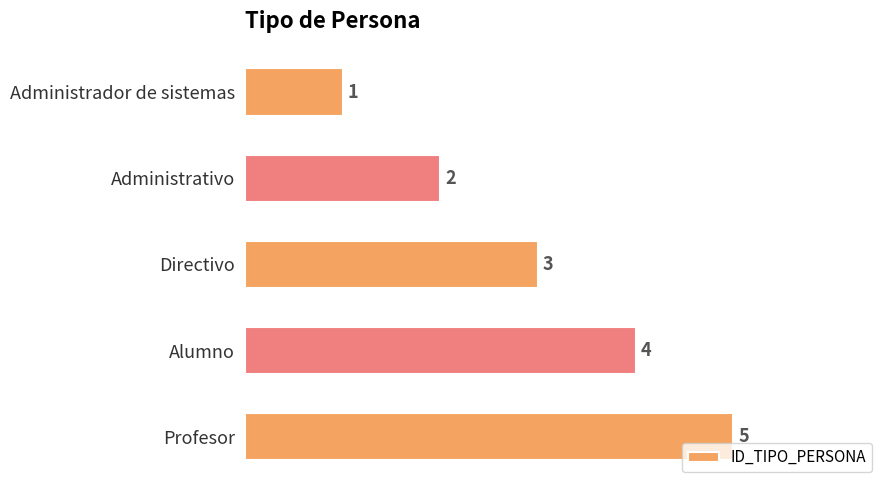

Which label corresponds to the largest value in the chart?

Profesor